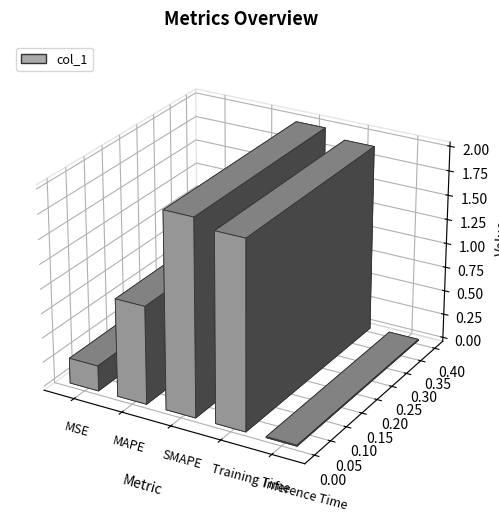

Which label corresponds to the largest value in the chart?

SMAPE